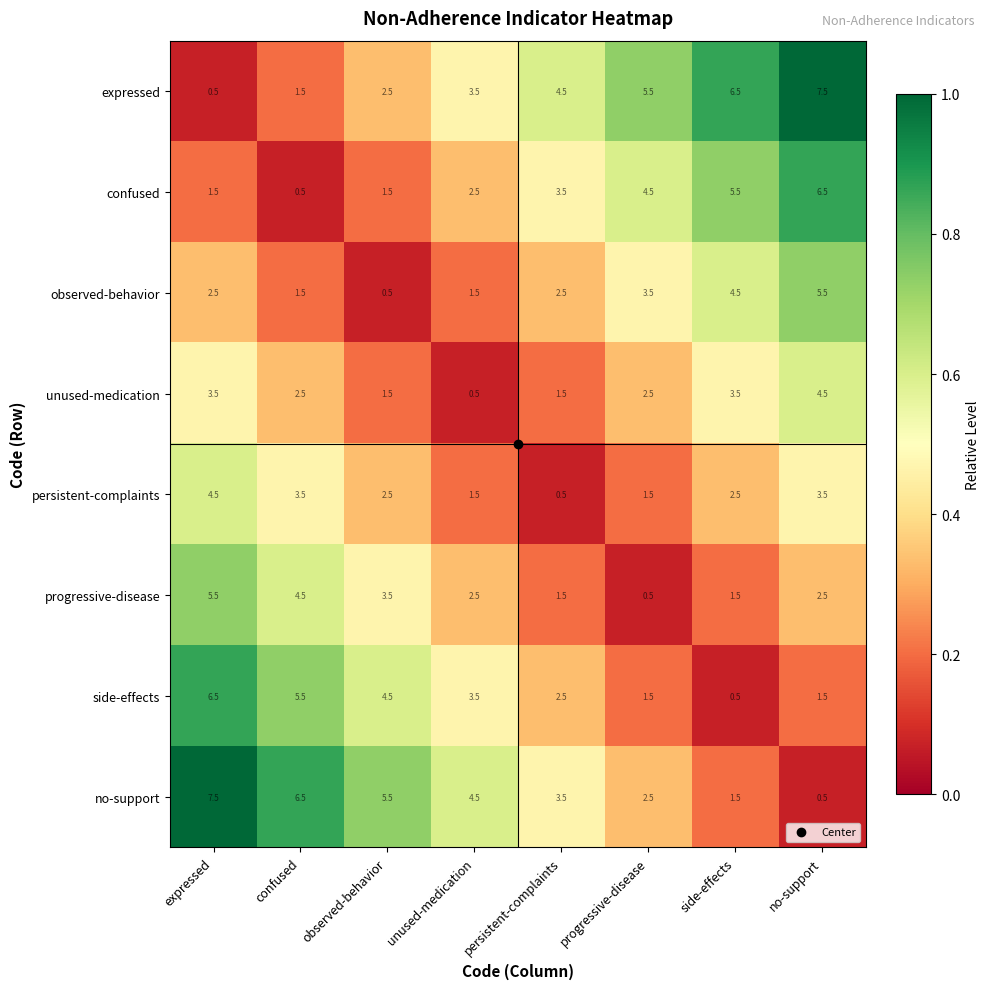

What is the total value across all series at confused?

26.0